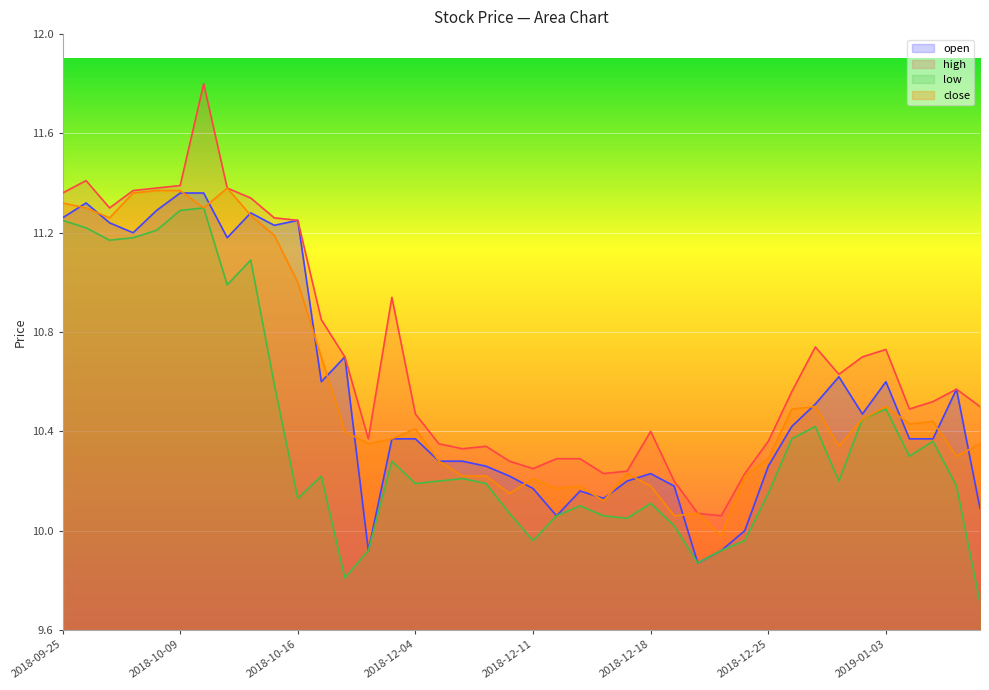

Which series has the largest total across all categories?

high